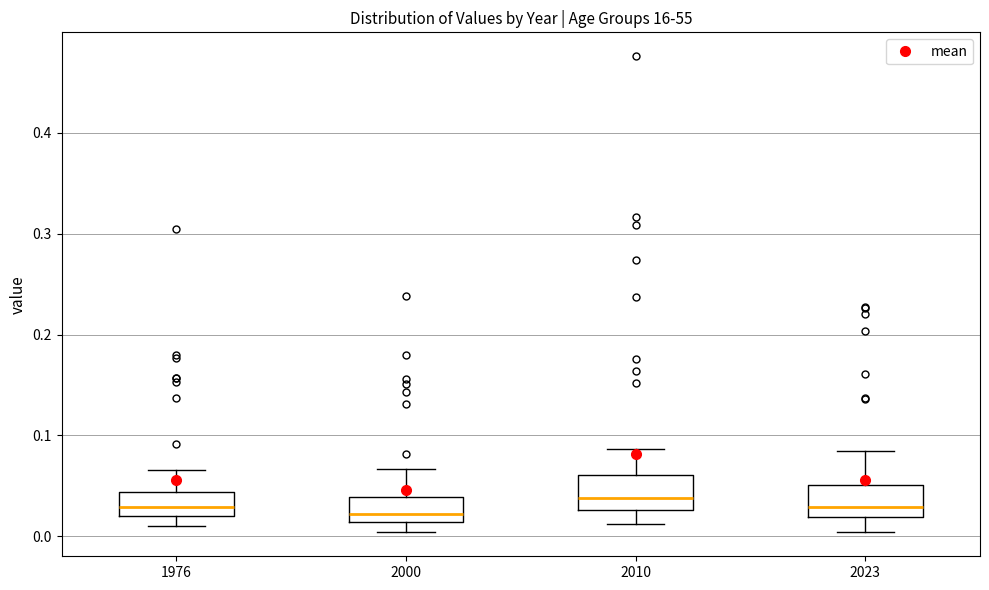

Reading left to right, transcribe this box plot: for each box, give where its median line is, the range the box spans, and where its two whiskers end, as read against the y-axis. The values are not printed on the chart, so give them approximately, as read against the axis.

1976: median 0.03, box 0.02 to 0.04, whiskers 0.01 to 0.07
2000: median 0.02, box 0.01 to 0.04, whiskers 0.00 to 0.07
2010: median 0.04, box 0.03 to 0.06, whiskers 0.01 to 0.09
2023: median 0.03, box 0.02 to 0.05, whiskers 0.00 to 0.08